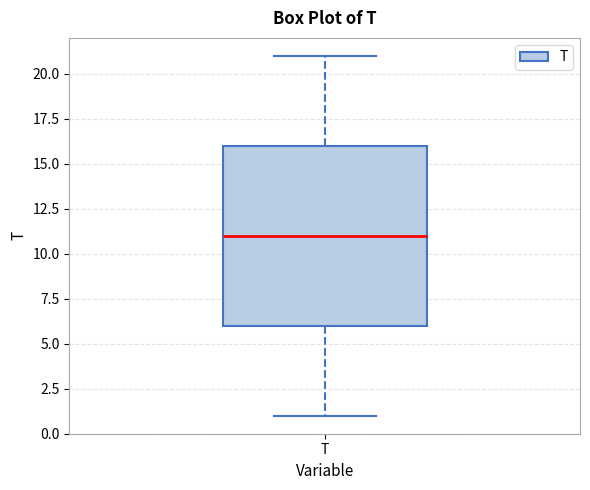

Where is the upper edge of the box for T on the y-axis? The values are not printed on the chart, so give them approximately, as read against the axis.

16